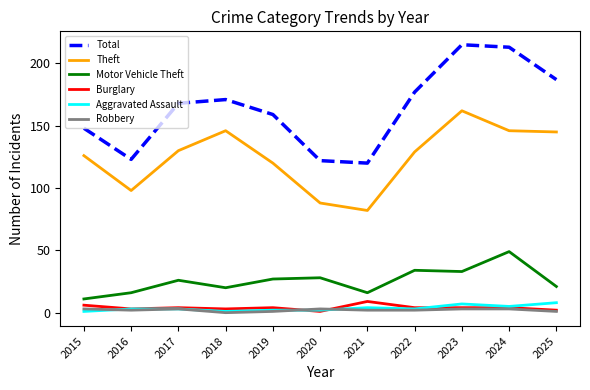

True or false: Aggravated Assault and Total intersect in this chart.

False